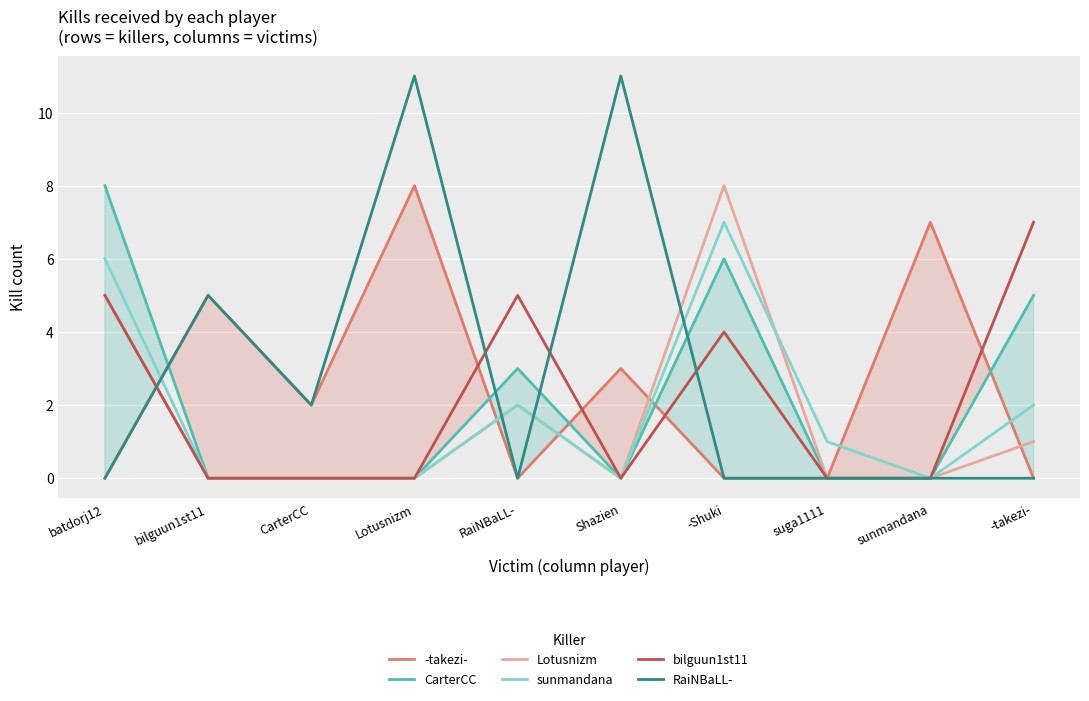

What is the difference between the maximum and minimum values in the sunmandana series?

7